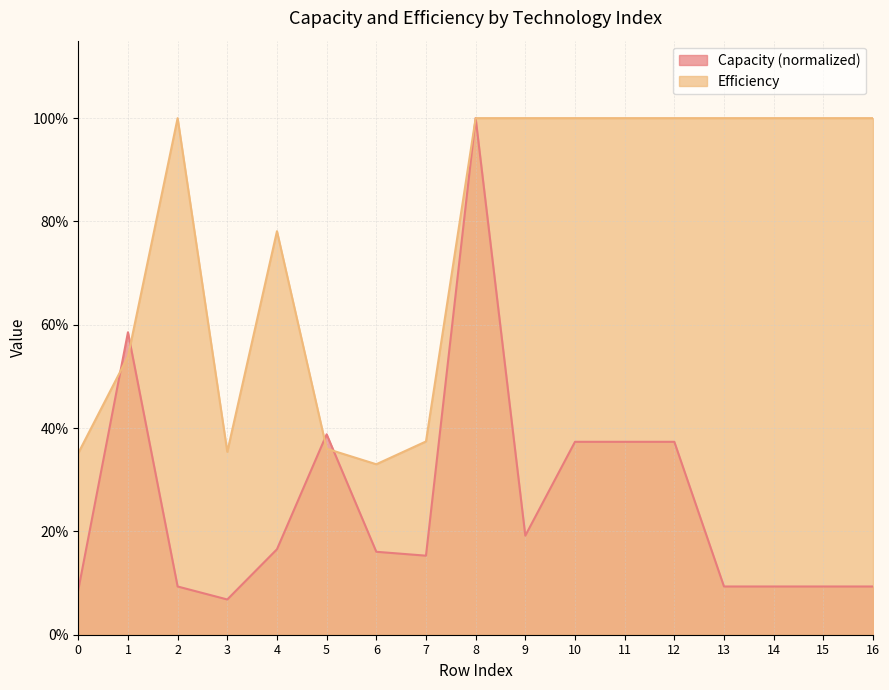

Is it true that Capacity equals 0.5 at 12?

False